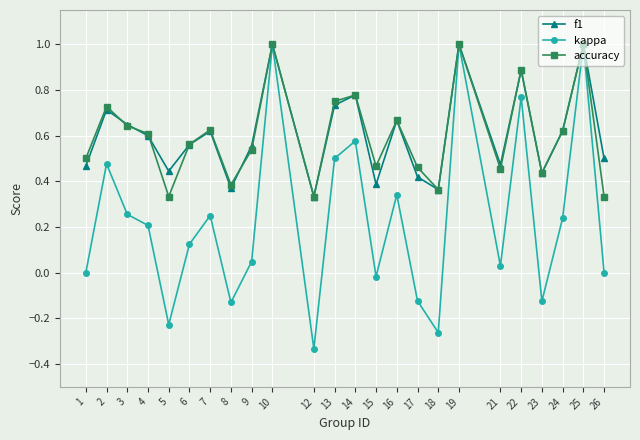

True or false: kappa has more than 1 interior local peaks.

True